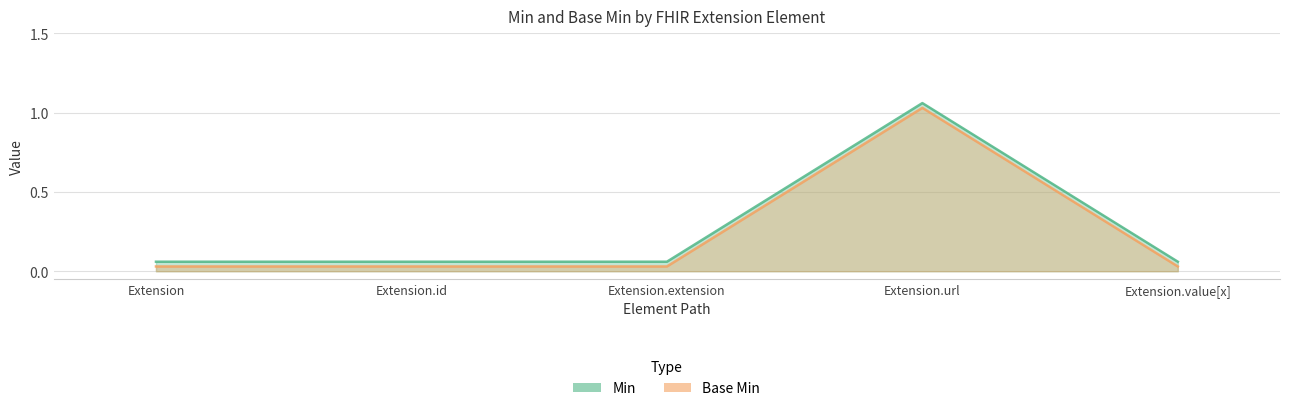

What is the value of the Base Min point at the 1st from the left?

0.1